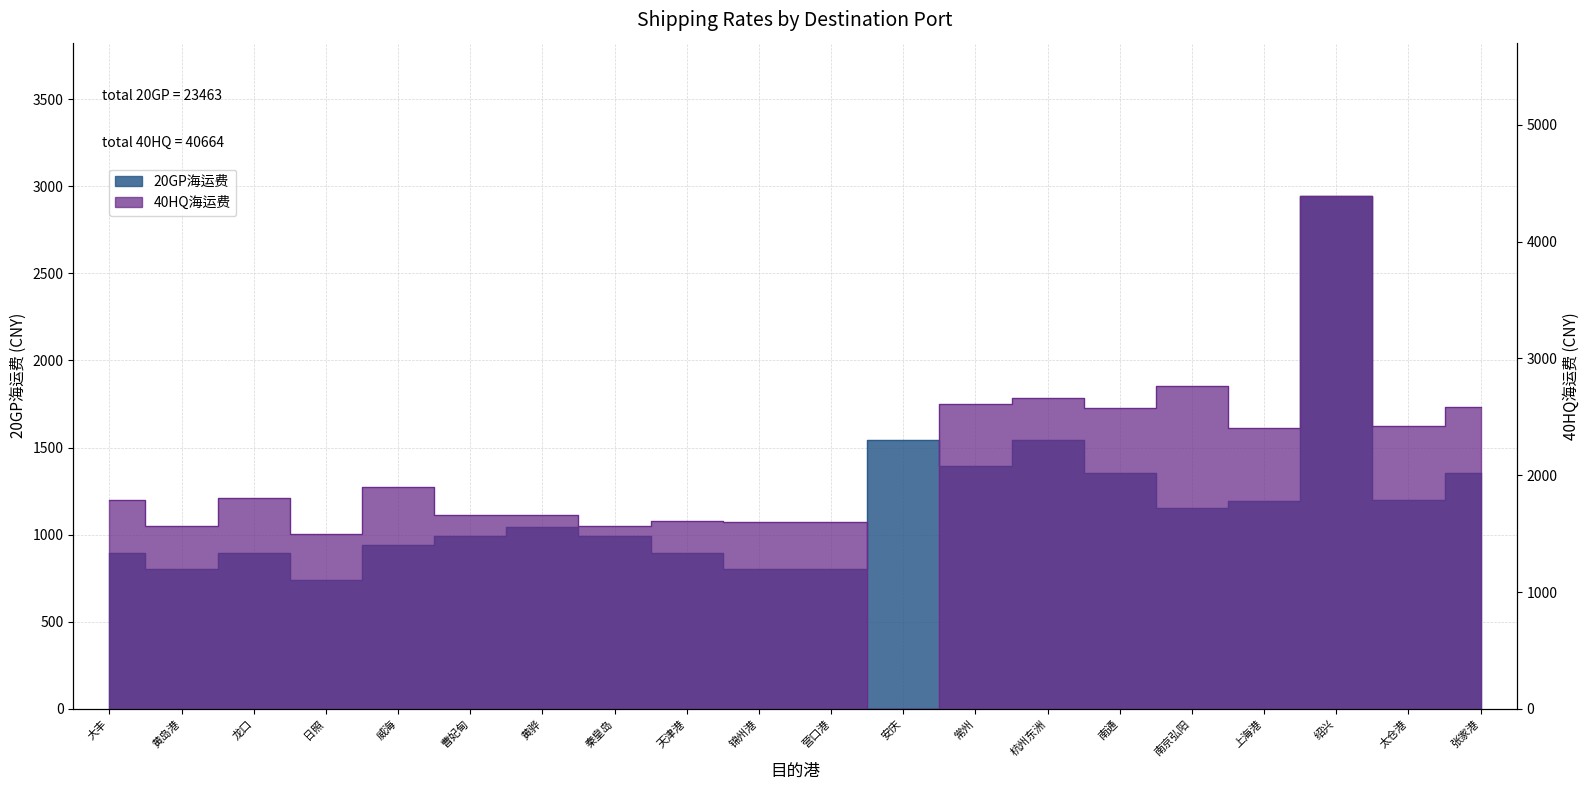

Where do 40HQ海运费 and 20GP海运费 first cross each other?

营口港 and 安庆